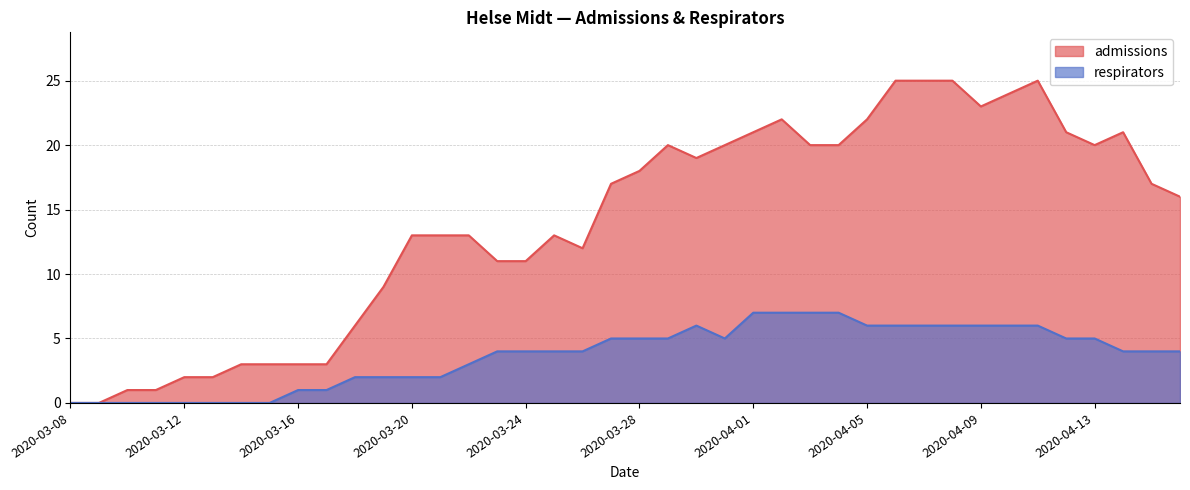

Reading left to right, list all the values displayed in this chart.

admissions: 2020-03-08=0	2020-03-09=0	2020-03-10=1	2020-03-11=1	2020-03-12=2	2020-03-13=2	2020-03-14=3	2020-03-15=3	2020-03-16=3	2020-03-17=3	2020-03-18=6	2020-03-19=9	2020-03-20=13	2020-03-21=13	2020-03-22=13	2020-03-23=11	2020-03-24=11	2020-03-25=13	2020-03-26=12	2020-03-27=17	2020-03-28=18	2020-03-29=20	2020-03-30=19	2020-03-31=20	2020-04-01=21	2020-04-02=22	2020-04-03=20	2020-04-04=20	2020-04-05=22	2020-04-06=25	2020-04-07=25	2020-04-08=25	2020-04-09=23	2020-04-10=24	2020-04-11=25	2020-04-12=21	2020-04-13=20	2020-04-14=21	2020-04-15=17	2020-04-16=16
respirators: 2020-03-08=0	2020-03-09=0	2020-03-10=0	2020-03-11=0	2020-03-12=0	2020-03-13=0	2020-03-14=0	2020-03-15=0	2020-03-16=1	2020-03-17=1	2020-03-18=2	2020-03-19=2	2020-03-20=2	2020-03-21=2	2020-03-22=3	2020-03-23=4	2020-03-24=4	2020-03-25=4	2020-03-26=4	2020-03-27=5	2020-03-28=5	2020-03-29=5	2020-03-30=6	2020-03-31=5	2020-04-01=7	2020-04-02=7	2020-04-03=7	2020-04-04=7	2020-04-05=6	2020-04-06=6	2020-04-07=6	2020-04-08=6	2020-04-09=6	2020-04-10=6	2020-04-11=6	2020-04-12=5	2020-04-13=5	2020-04-14=4	2020-04-15=4	2020-04-16=4